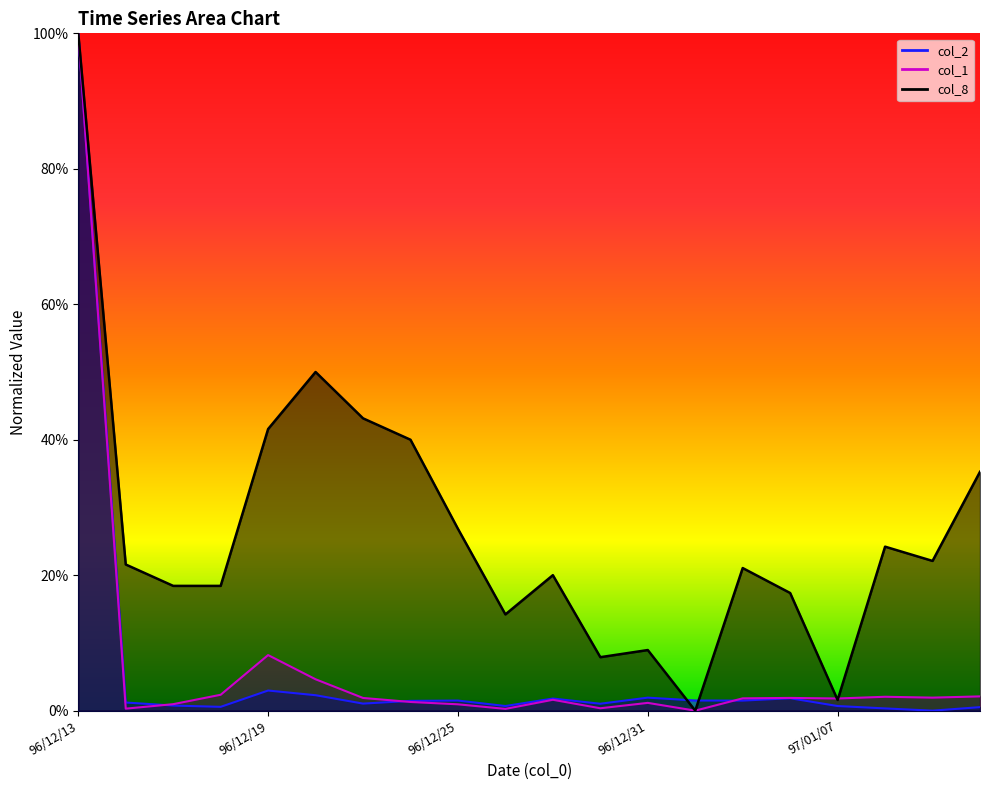

At which category does col_2 reach its first local valley?

96/12/18